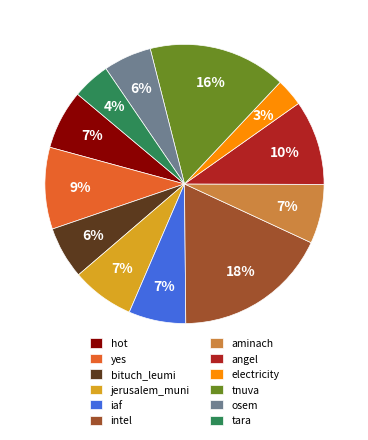

The angel slice represents 25% of the pie. True or false?

False